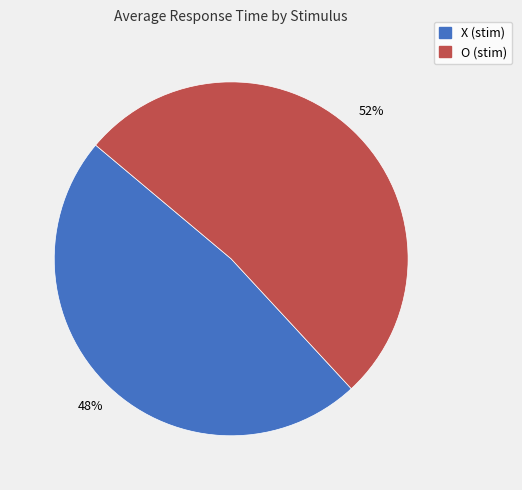

Count the number of slices in the pie.

2